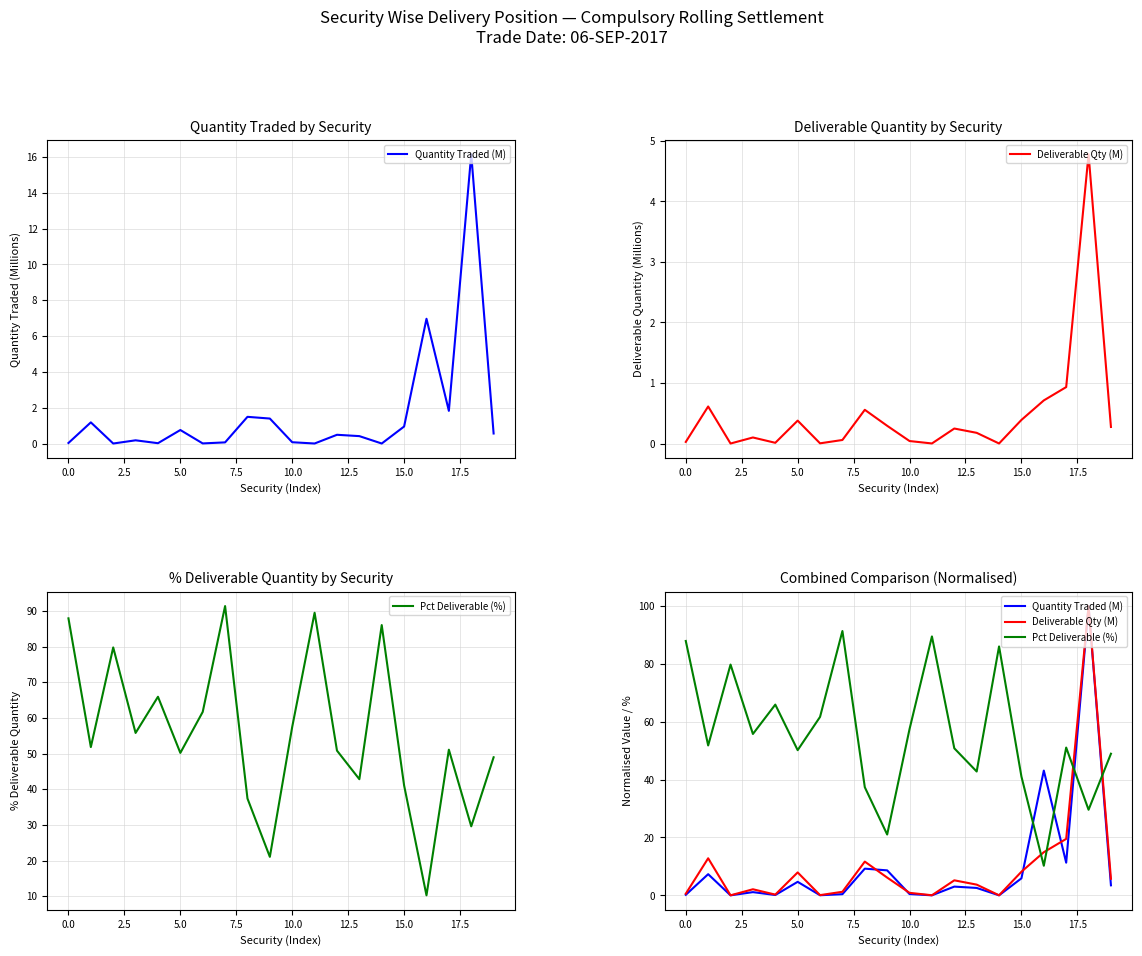

What is the difference between the maximum and minimum values in the Quantity Traded (M) series?

100.0